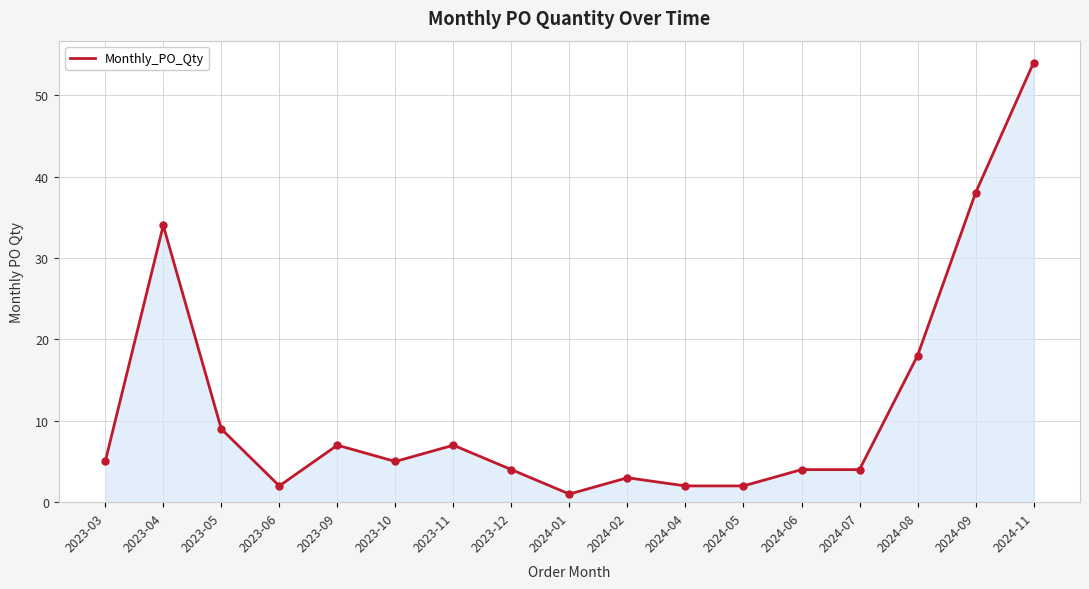

Where is the first local maximum?

2023-04